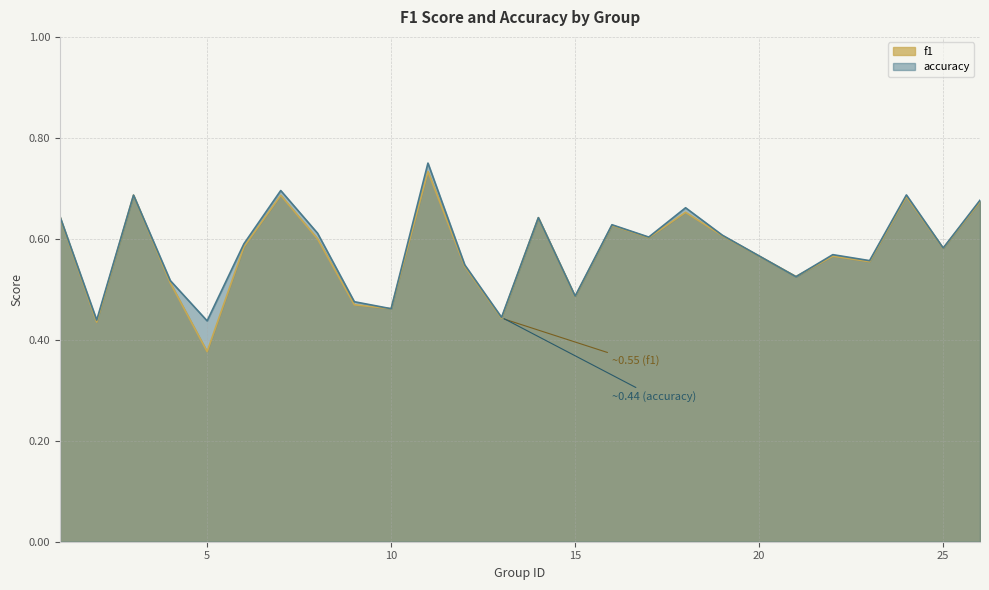

Is the value of f1 at 17 greater than the value of accuracy at 9?

Yes